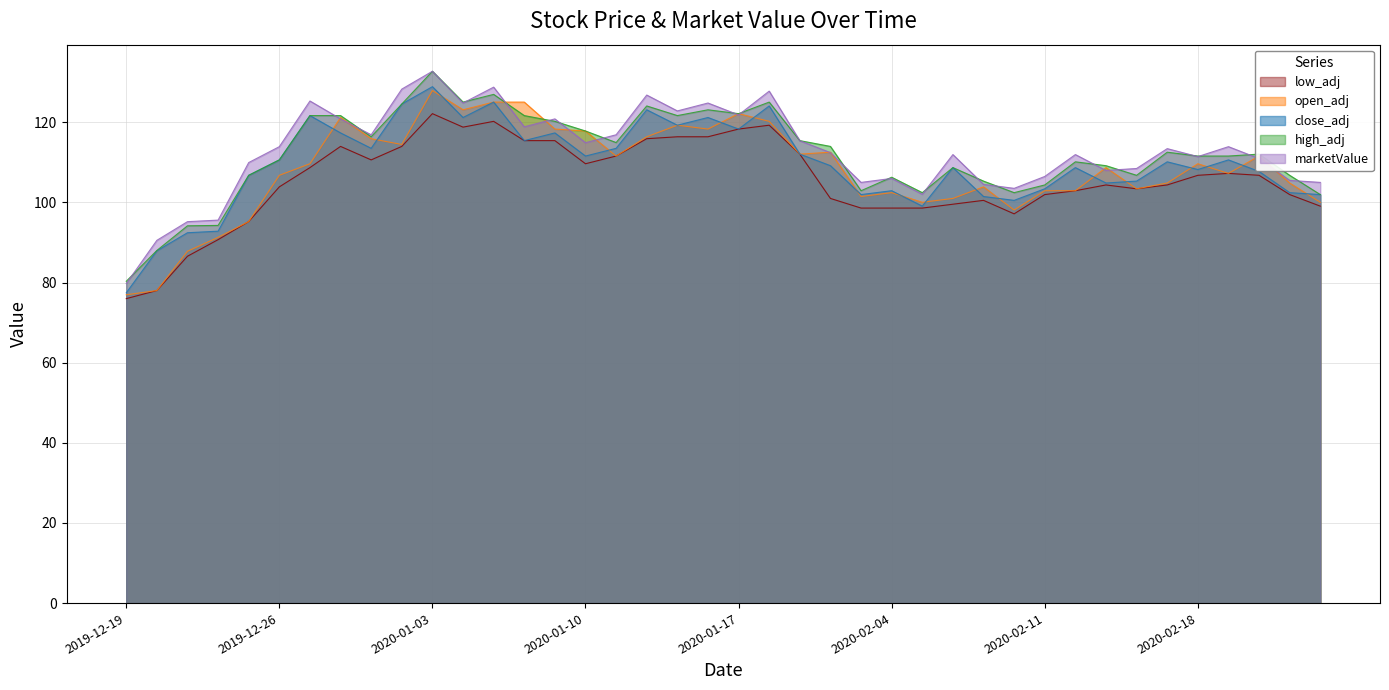

What is the difference between the maximum and minimum values in the marketValue series?

53.0